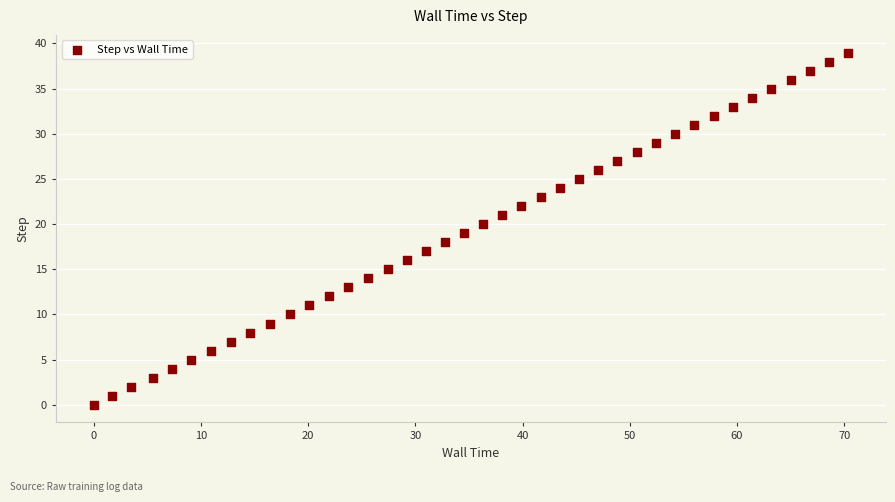

What is the range of Y values (max minus min)?

39